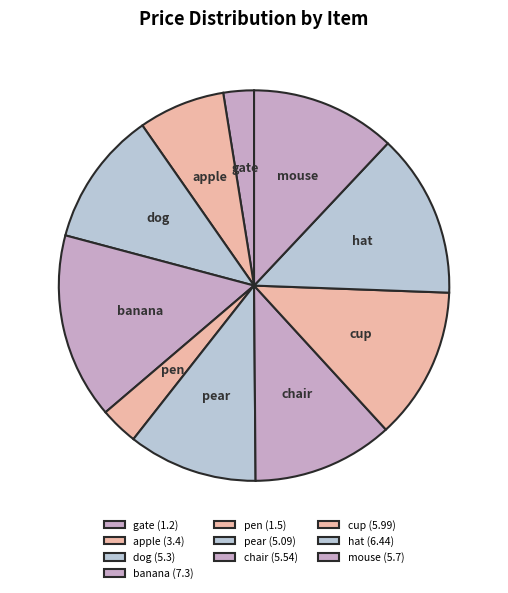

Does any single category account for the majority?

No